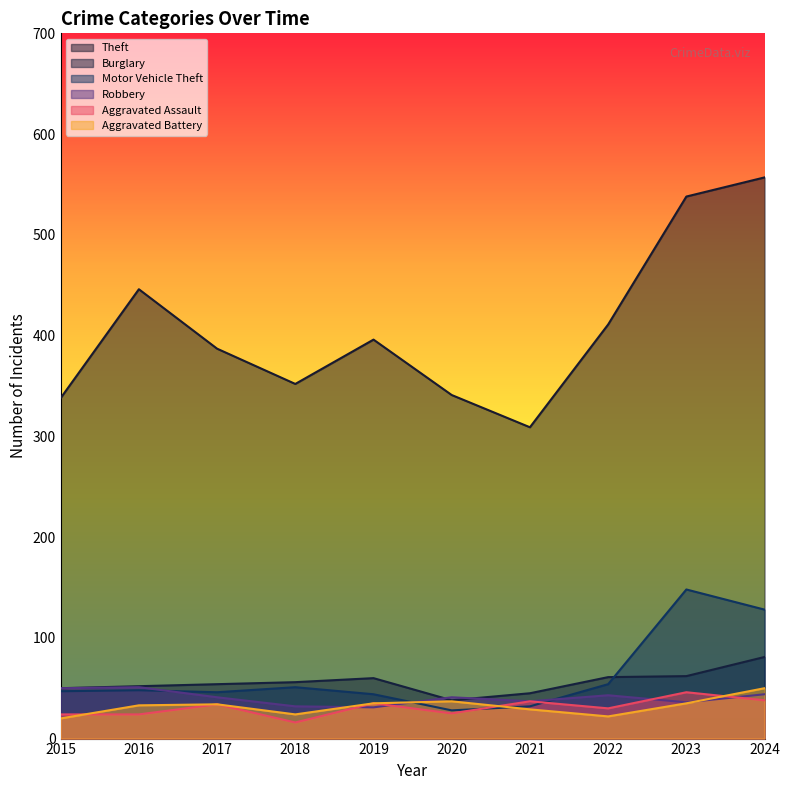

Reading left to right, transcribe all the data shown in this chart.

Theft: 2015=338	2016=446	2017=387	2018=352	2019=396	2020=341	2021=309	2022=411	2023=538	2024=557
Burglary: 2015=50	2016=52	2017=54	2018=56	2019=60	2020=38	2021=45	2022=61	2023=62	2024=81
Motor Vehicle Theft: 2015=47	2016=48	2017=46	2018=51	2019=44	2020=28	2021=32	2022=54	2023=148	2024=128
Robbery: 2015=50	2016=51	2017=41	2018=32	2019=31	2020=41	2021=37	2022=43	2023=36	2024=44
Aggravated Assault: 2015=24	2016=24	2017=34	2018=16	2019=35	2020=25	2021=37	2022=30	2023=46	2024=38
Aggravated Battery: 2015=20	2016=33	2017=34	2018=24	2019=35	2020=37	2021=29	2022=22	2023=35	2024=50